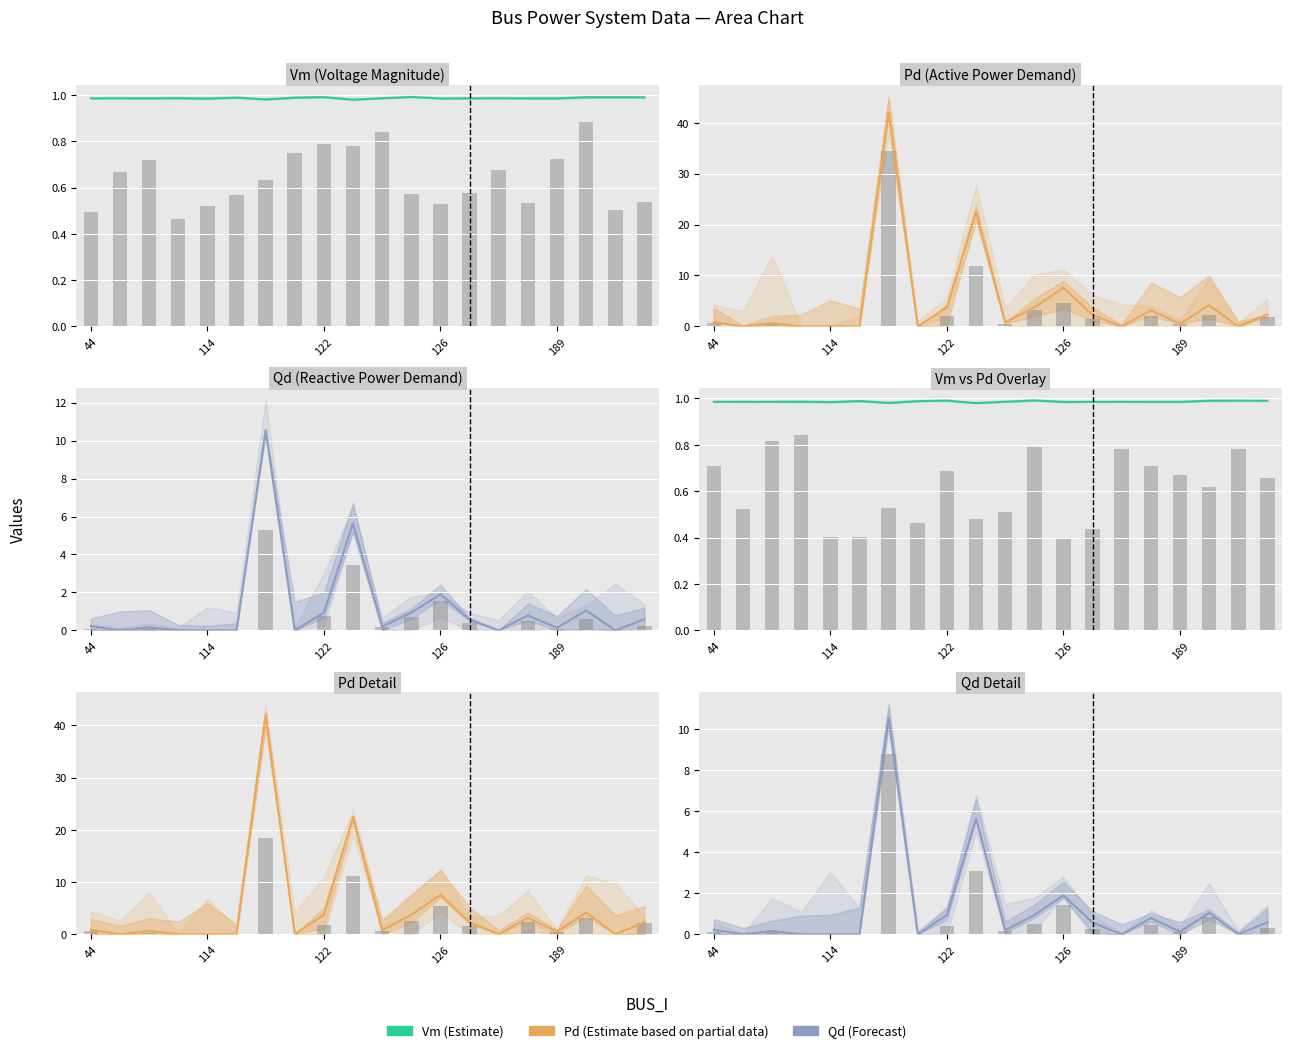

Rank the series at 14 from lowest to highest value.

Estimate based on partial data, Forecast, Vm